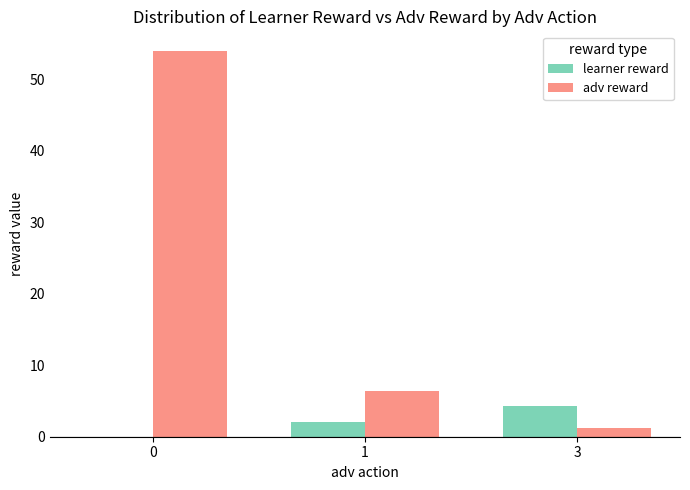

True or false: adv reward has a value of 87.3 at 0.

False